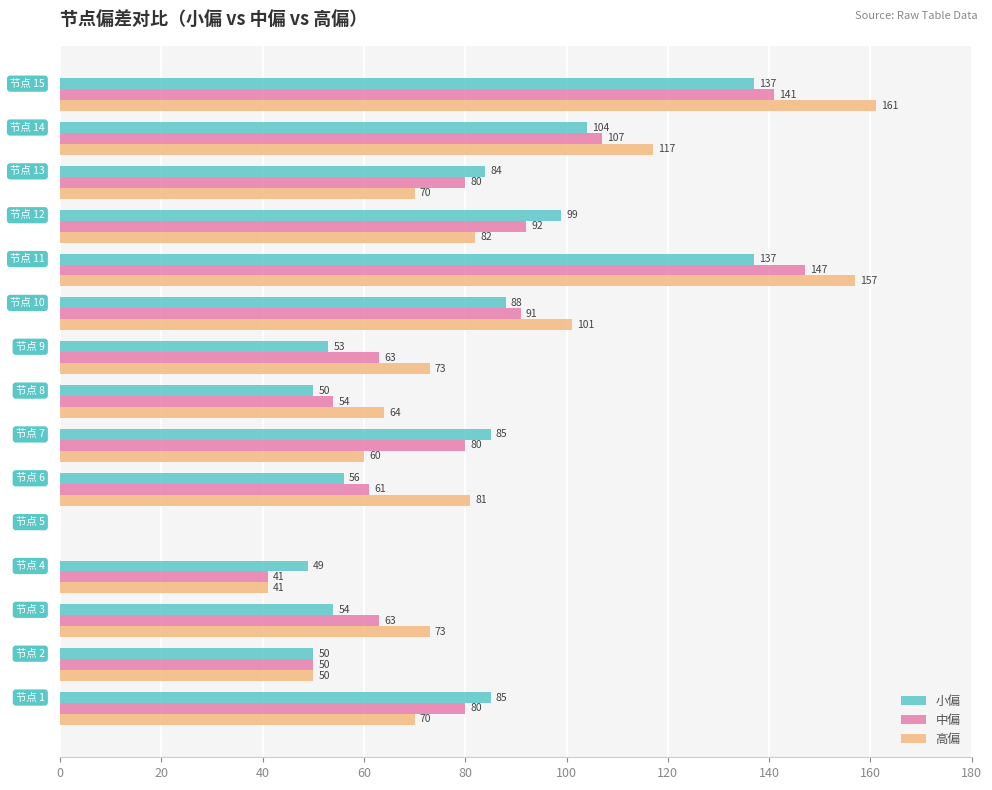

What is the sum of all 中偏 values?

1150